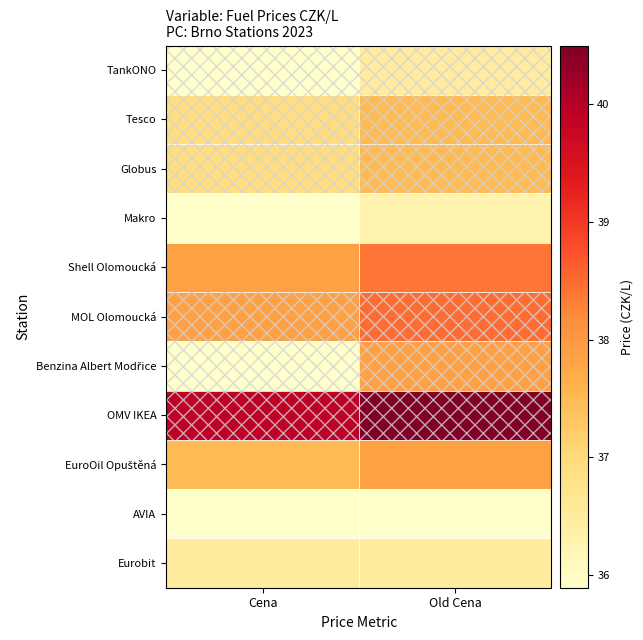

What is the average value of the EuroOil Opuštěná series?

37.7